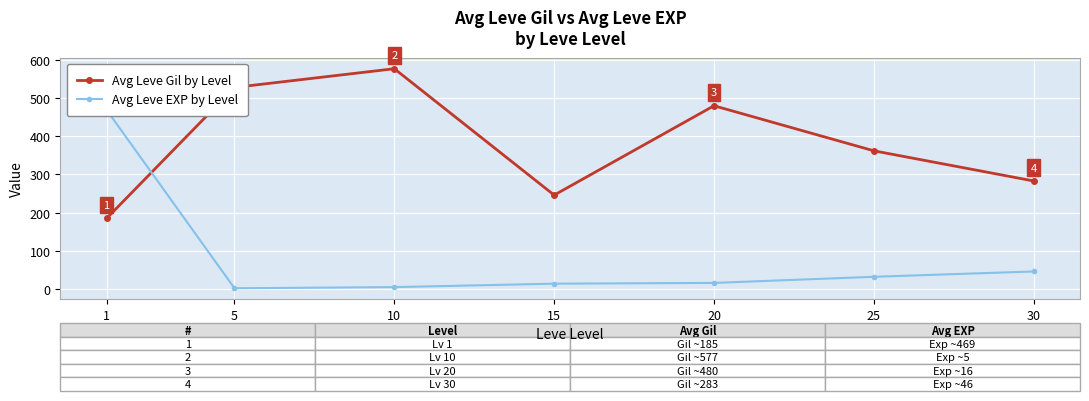

Which series has the largest total across all categories?

Avg Leve Gil by Level